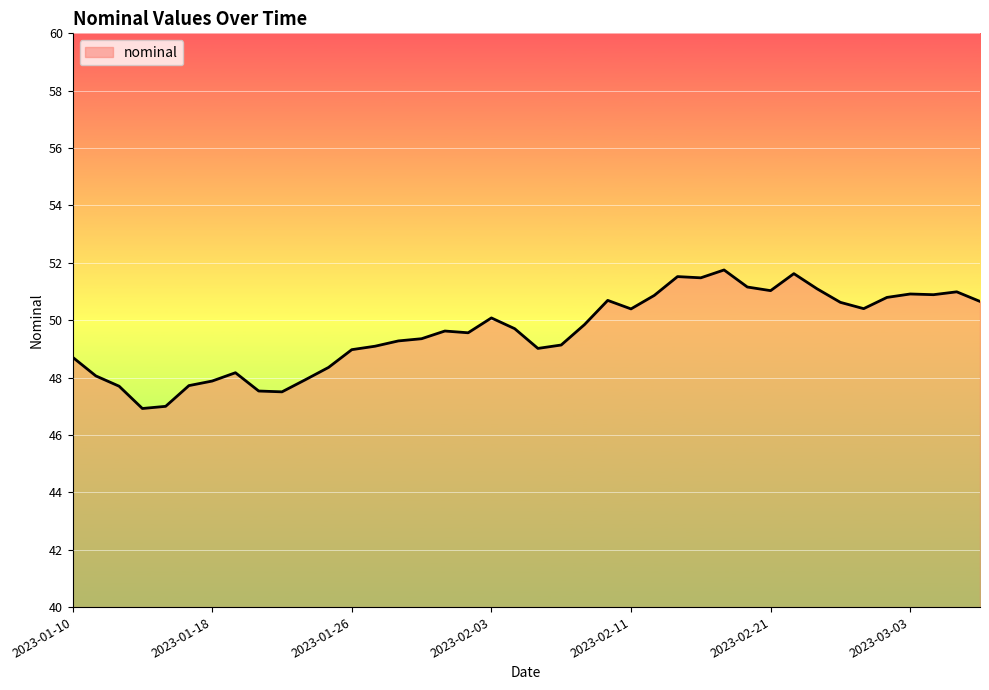

What is the minimum value shown in the chart?

46.9